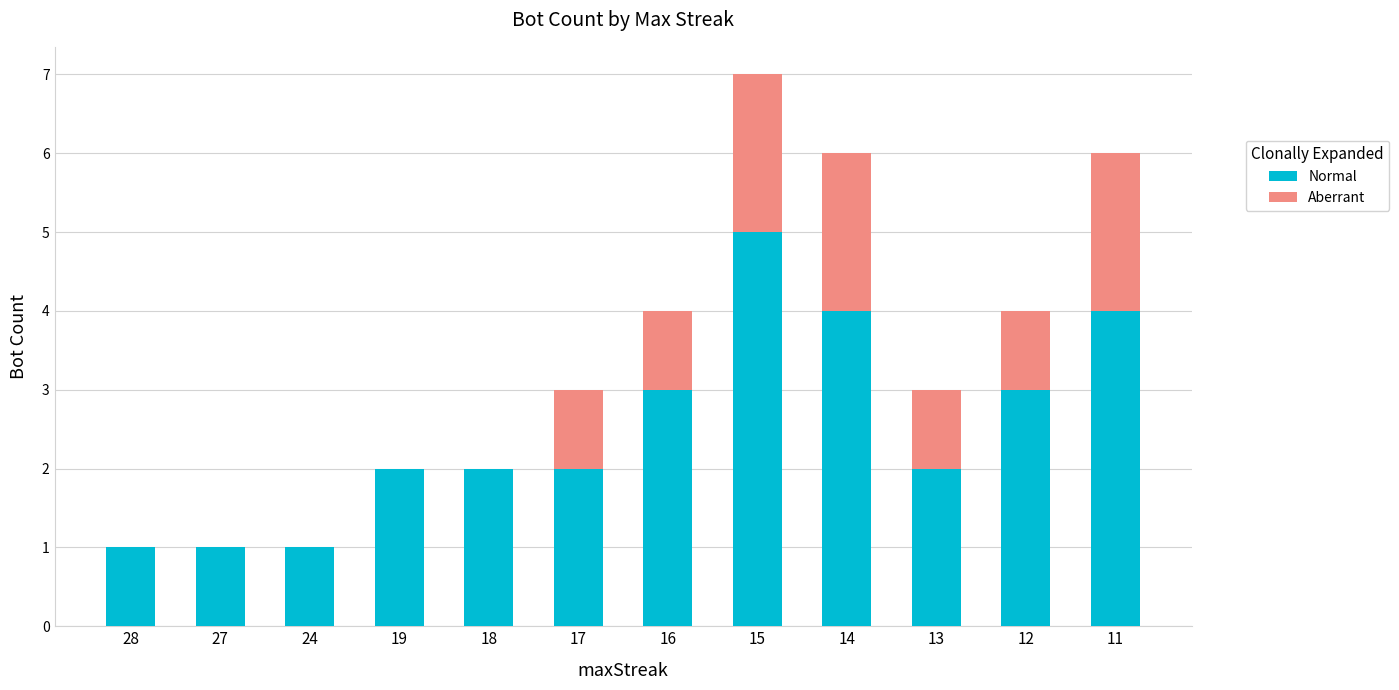

At which category is the sum across all series the highest?

15